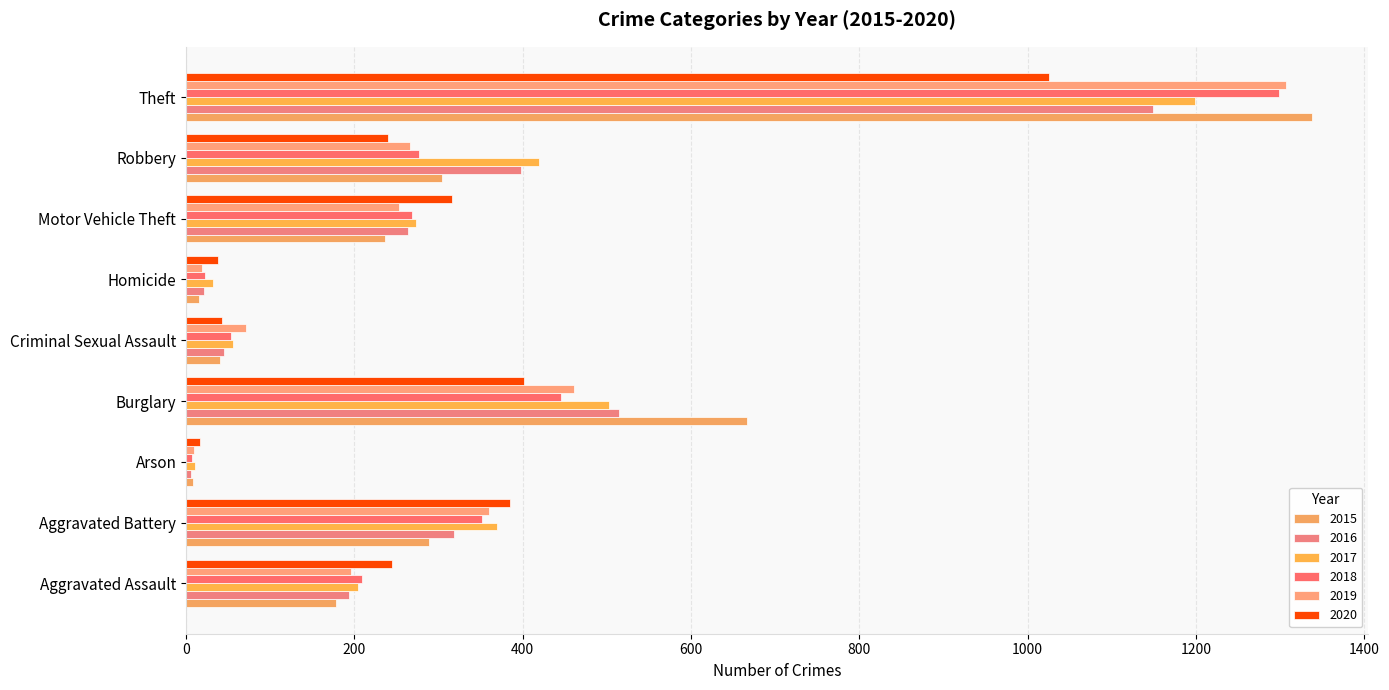

At how many categories does at least one series exceed 1234?

1